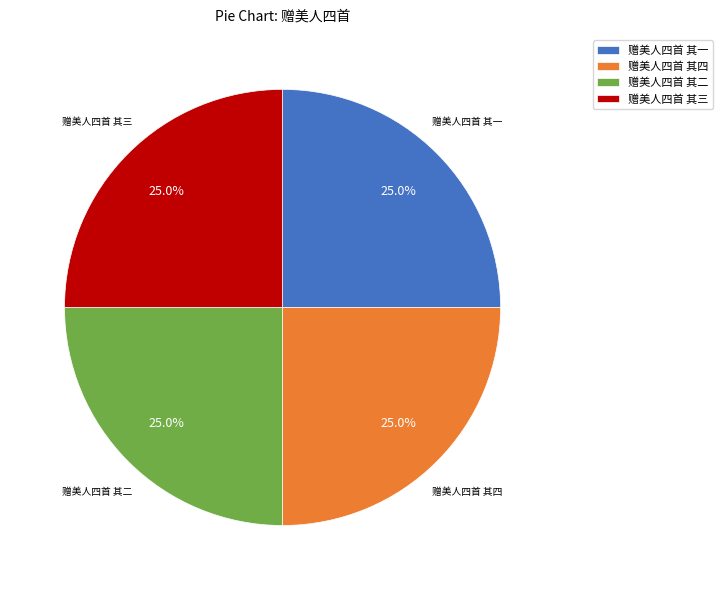

What is the ratio of the value at 赠美人四首 其二 to the value at 赠美人四首 其三?

1.0